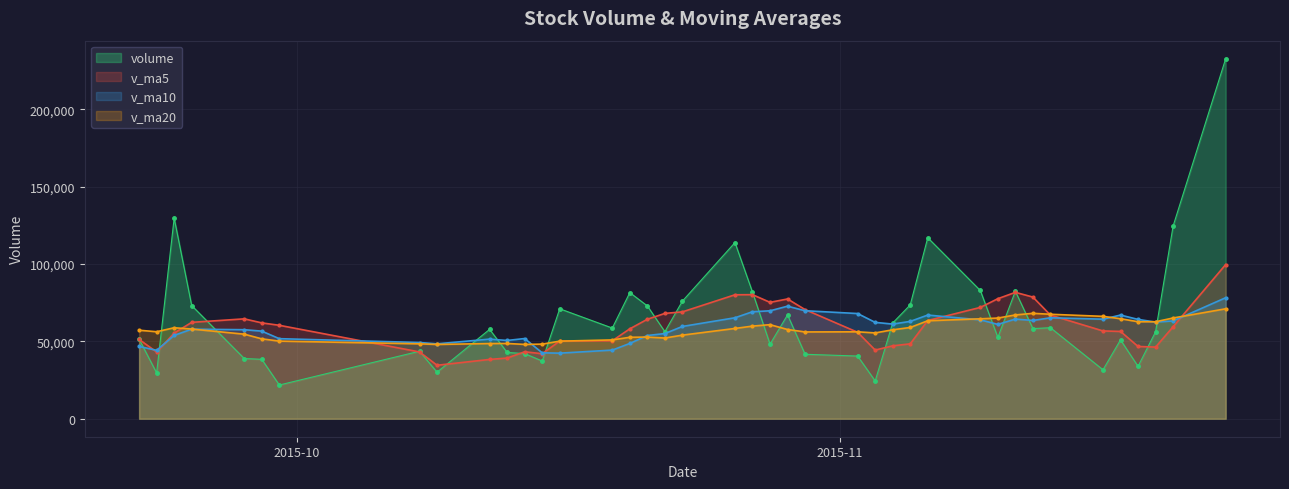

True or false: volume has a value of 17531.7 at 2015-09-28.

False